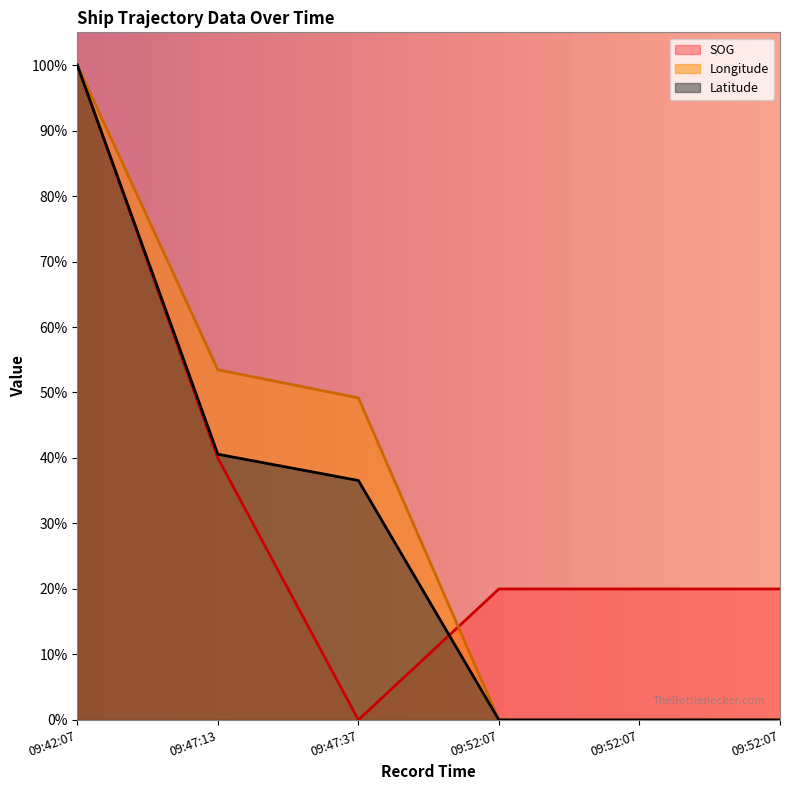

Is the value of Longitude at 09:52:07 greater than the value of SOG at 09:42:07?

No